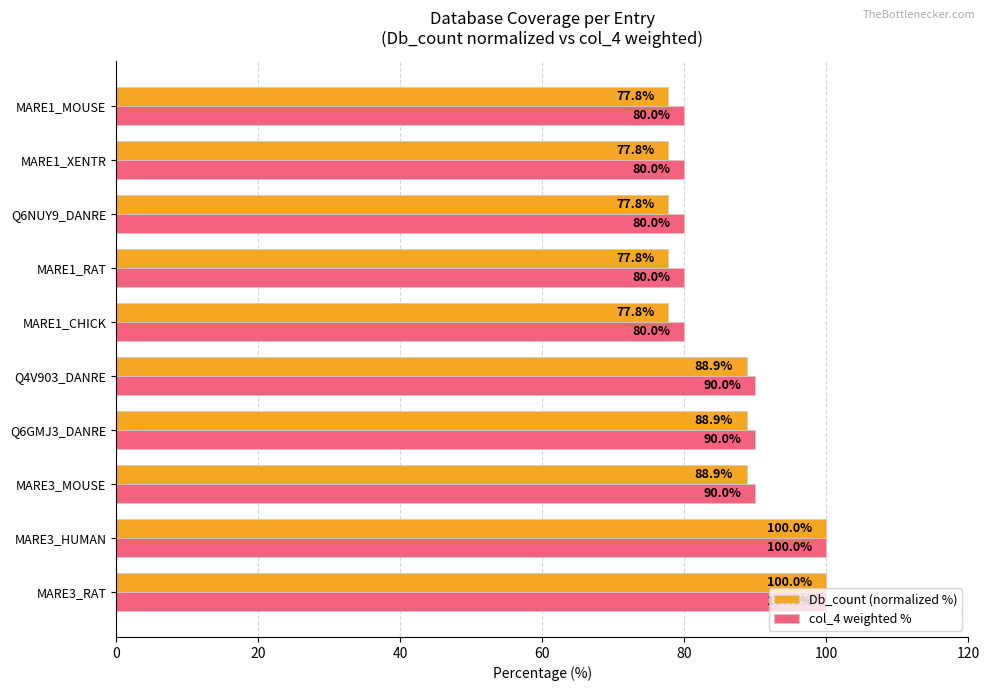

What is the lowest value of the col_4 weighted % series?

80.0